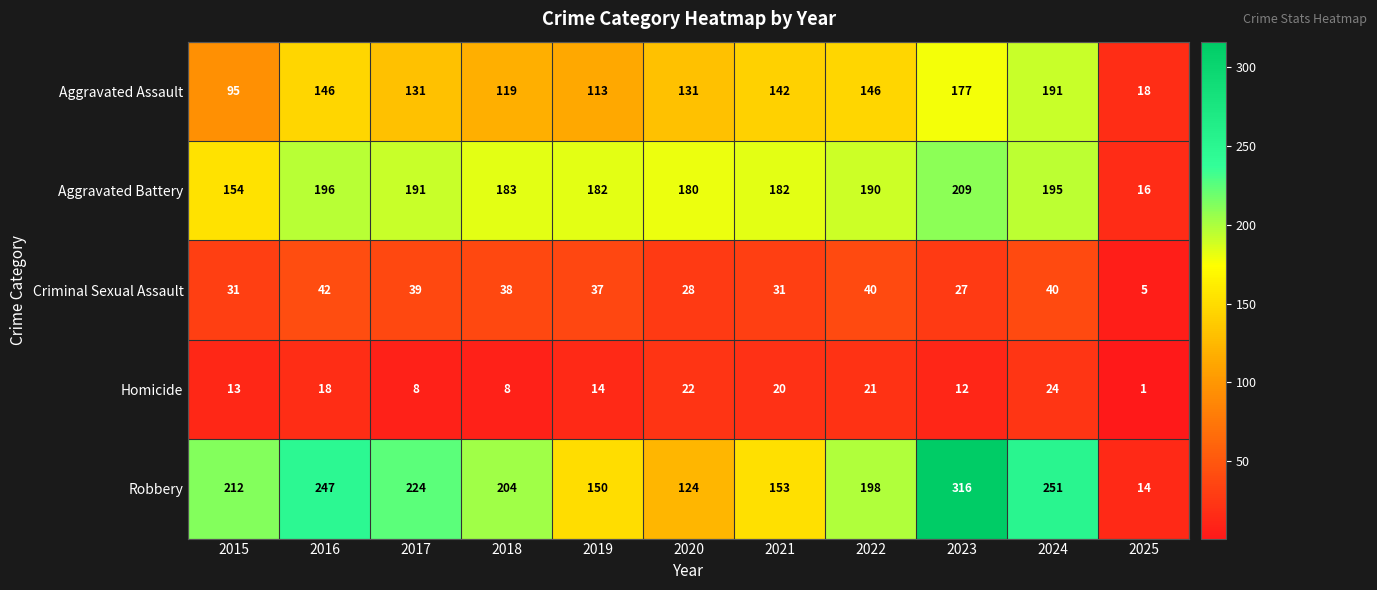

The Homicide series shows 5 at 2018. True or false?

False